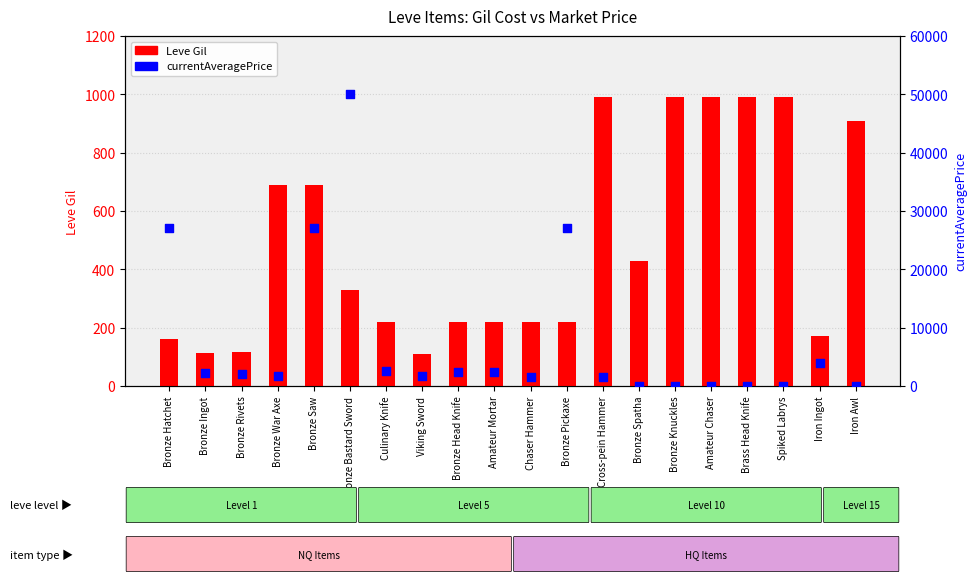

What is the total value across all series at Bronze Head Knife?

2637